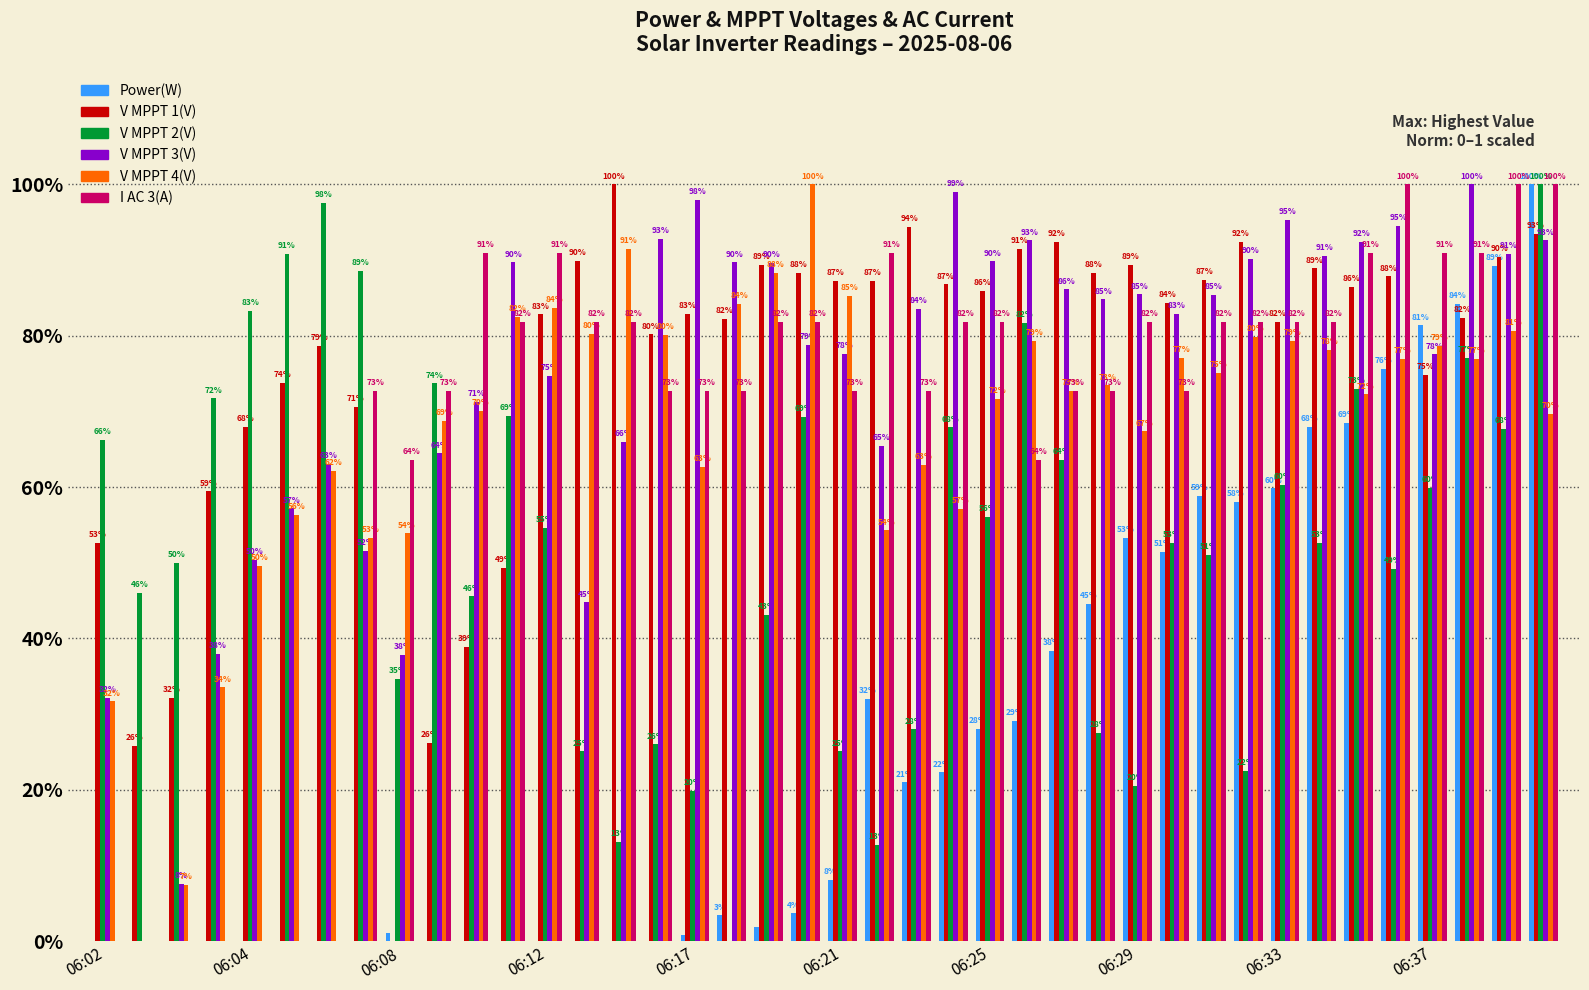

What are all the series names shown in the legend?

Power(W), V MPPT 1(V), V MPPT 2(V), V MPPT 3(V), V MPPT 4(V), I AC 3(A)